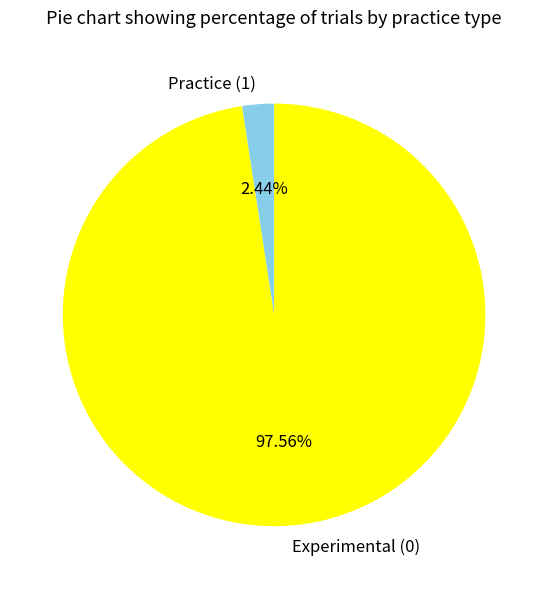

What is the largest slice in the pie chart?

Experimental (0)